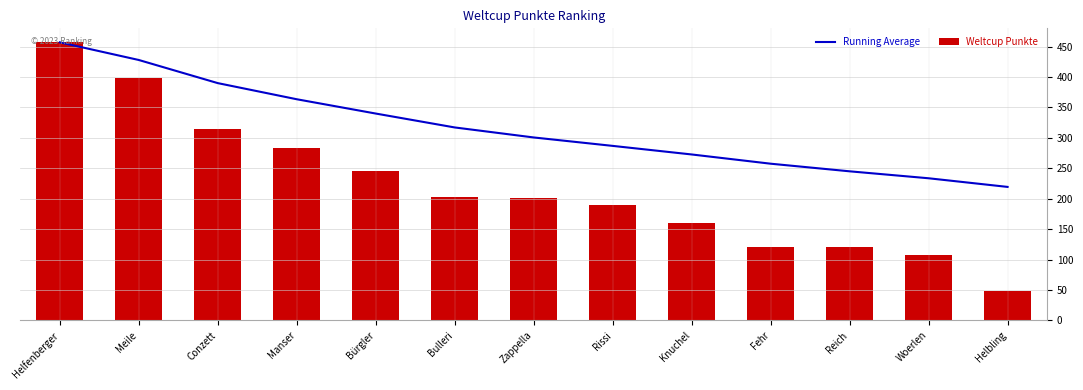

At which label does Weltcup Punkte first exceed 202?

Helfenberger